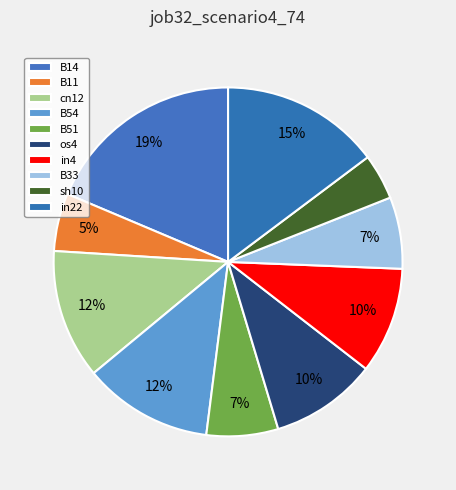

Does B54 represent more than half of the total?

No